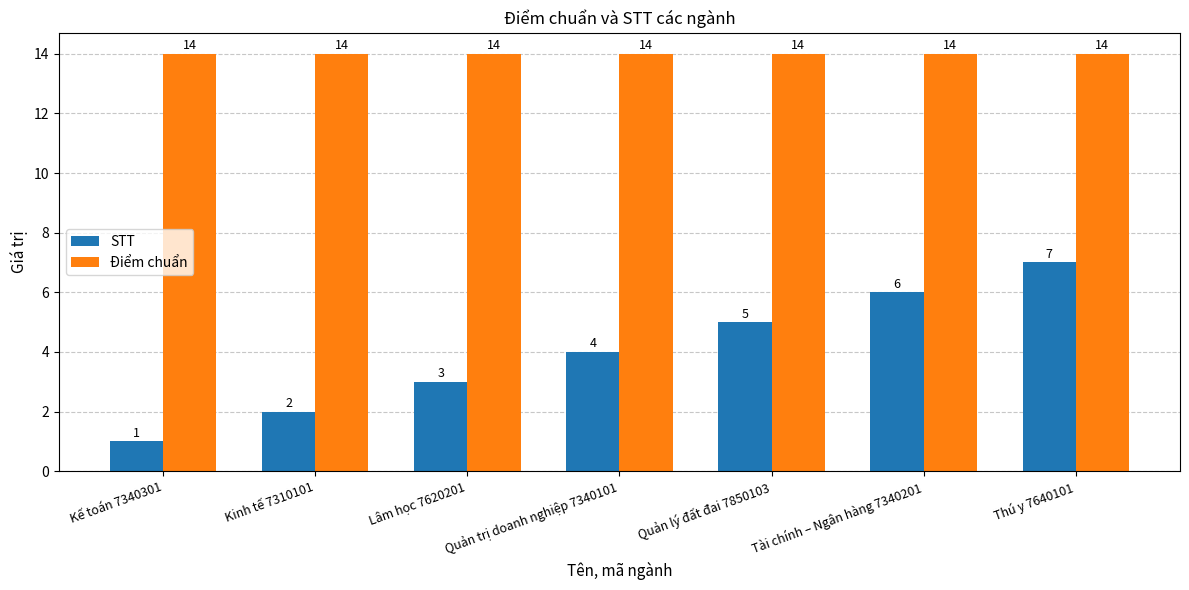

What is the sum of the Điểm chuẩn values at Quản lý đất đai 7850103 and Kế toán 7340301?

28